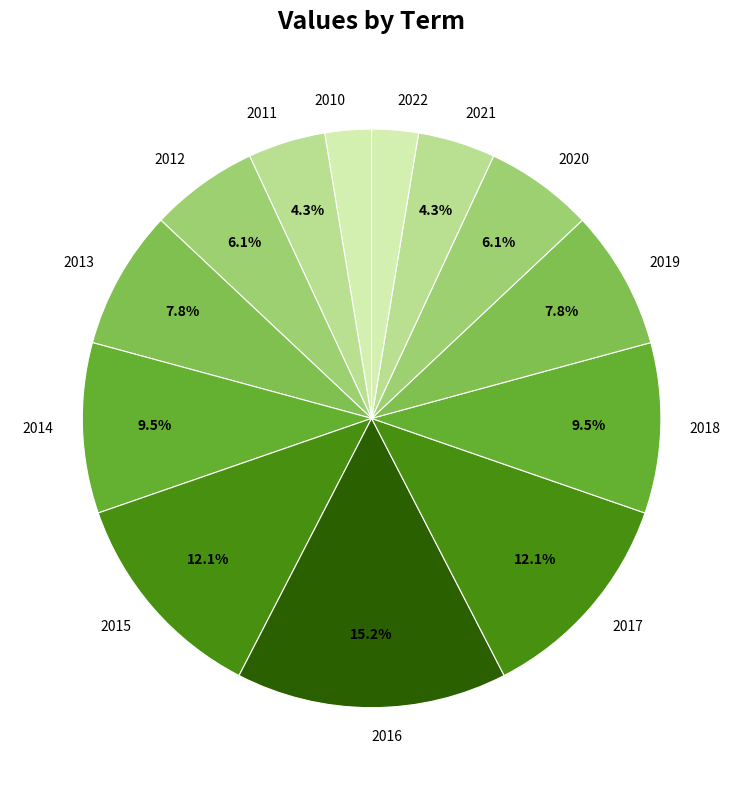

What percentage is the 2015 slice, to the nearest percent?

12%